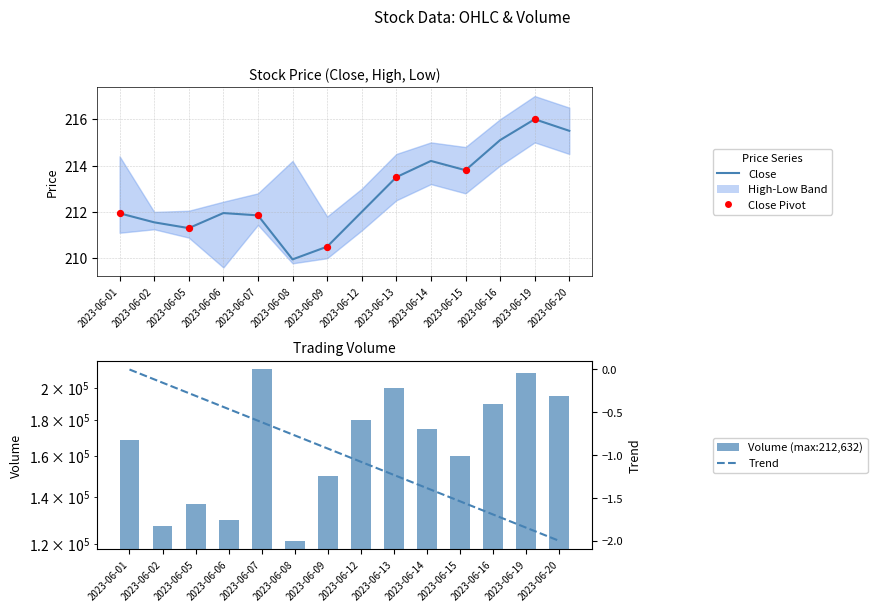

Which series has the largest total across all categories?

Volume